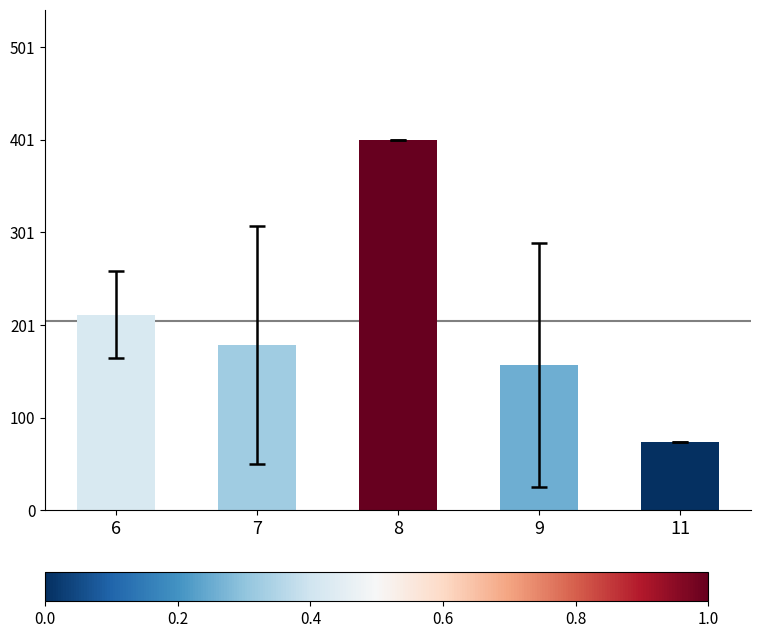

What is the smallest value displayed?

73.8